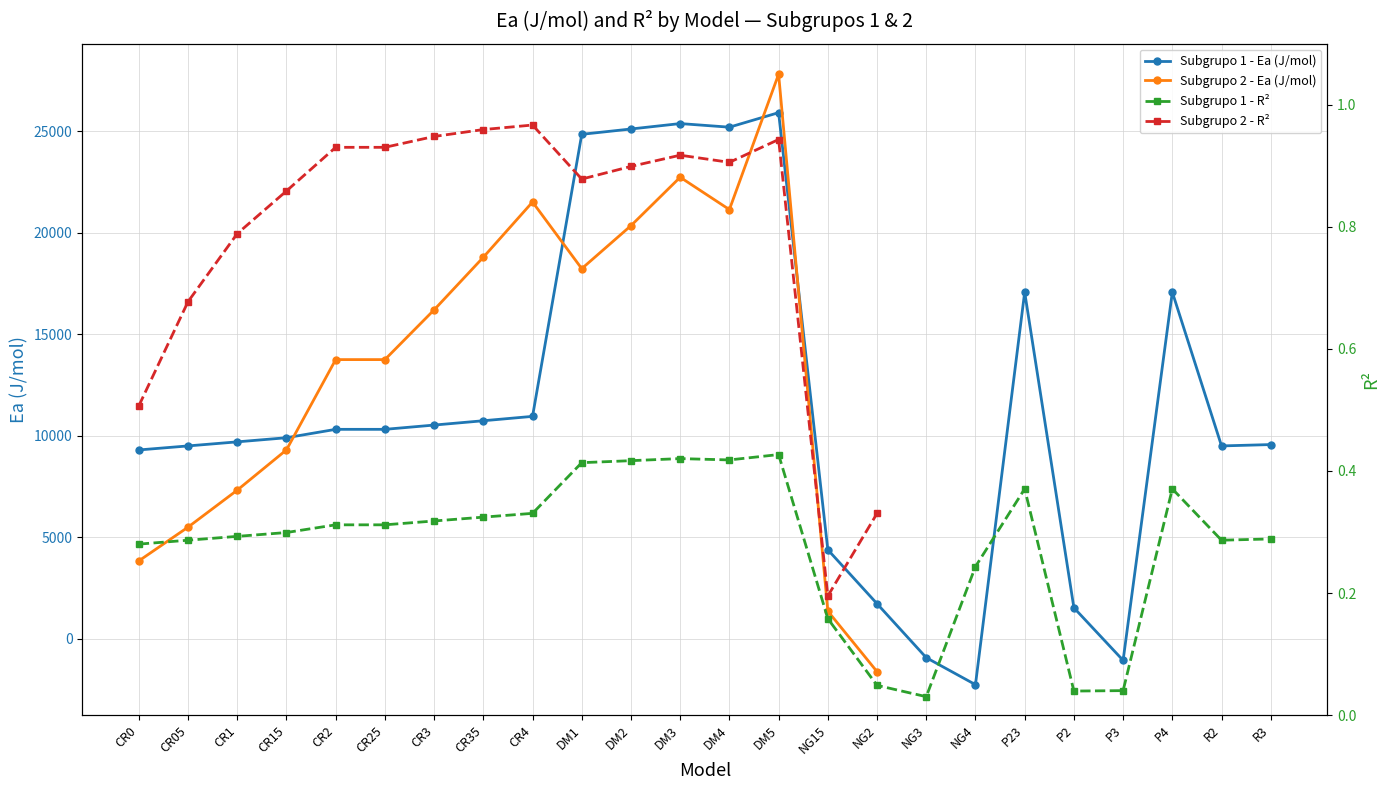

Does the chart have visible grid lines?

Yes